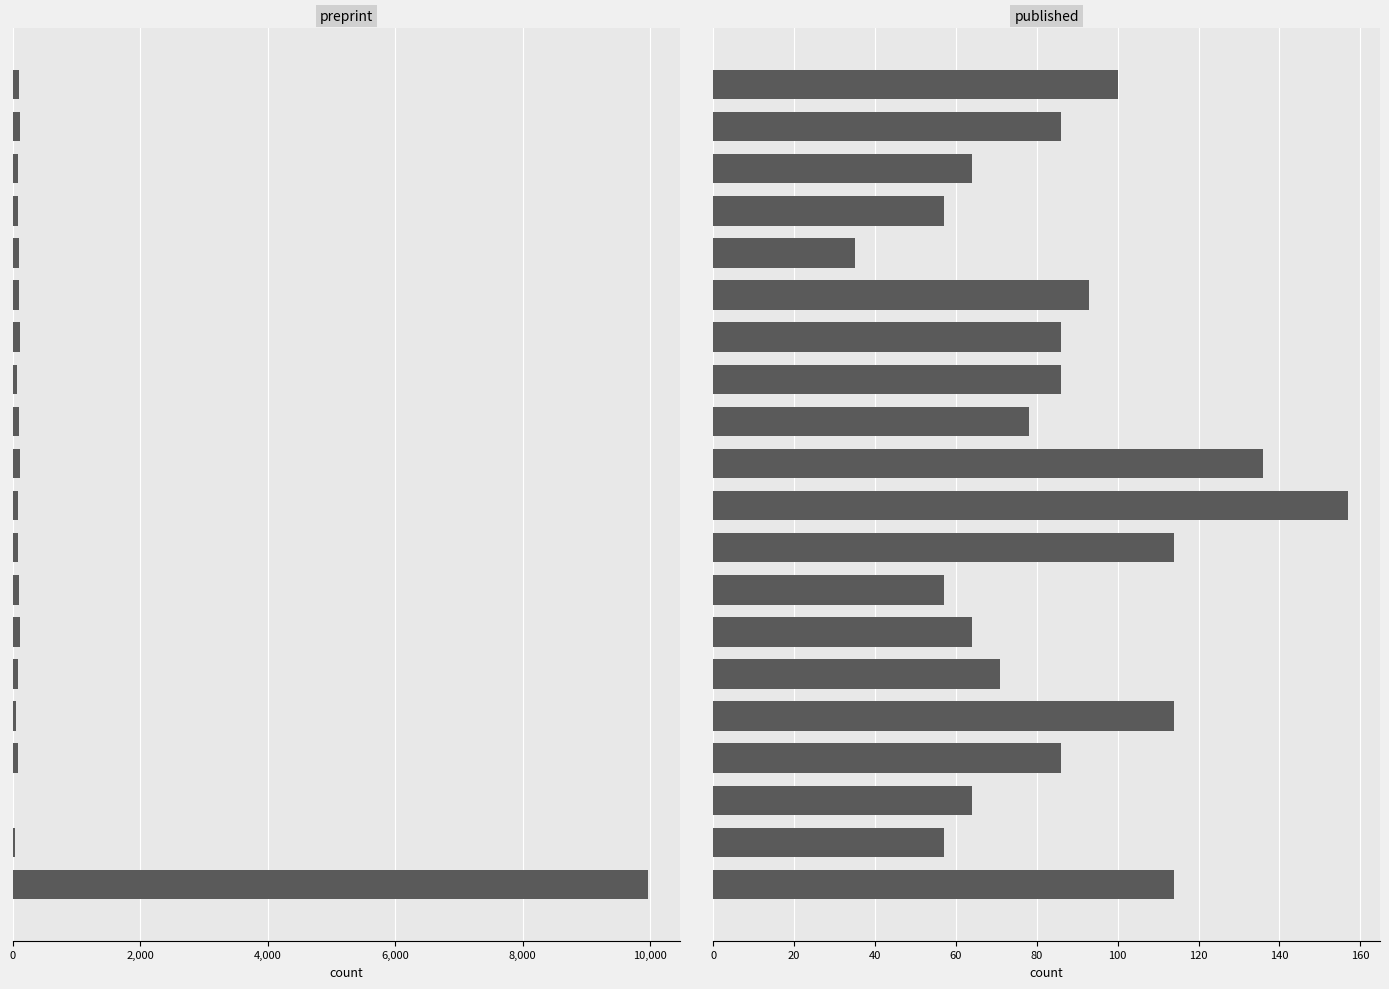

True or false: preprint has a value of 9971 at 0.

True